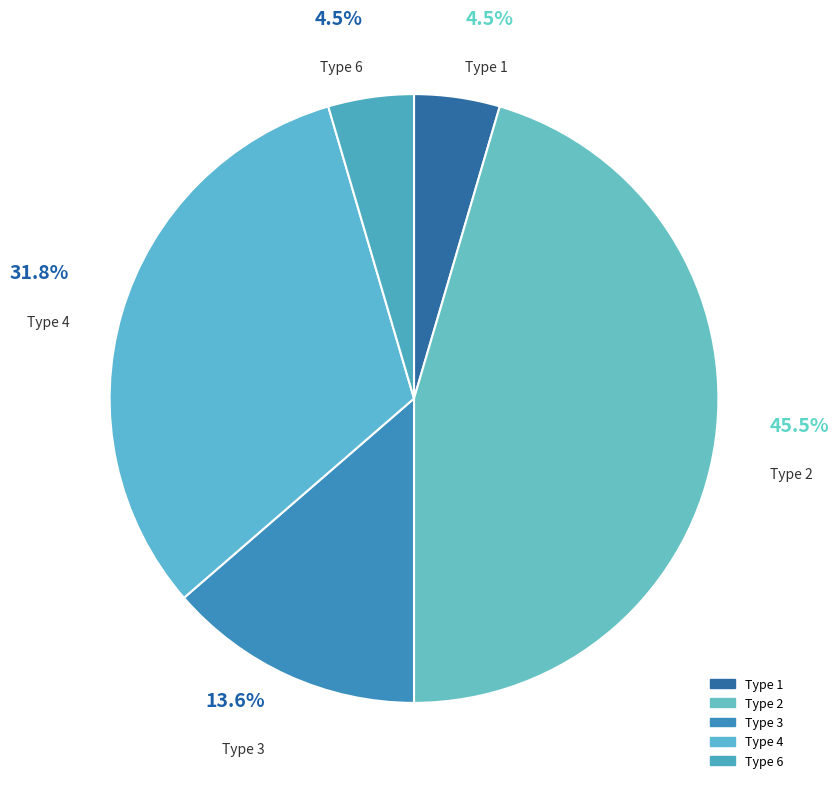

How many segments does this pie chart have?

5